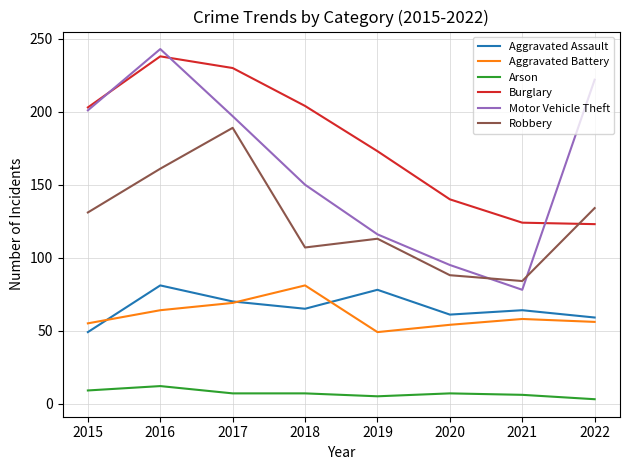

What is the total value across all series at 2017?

762